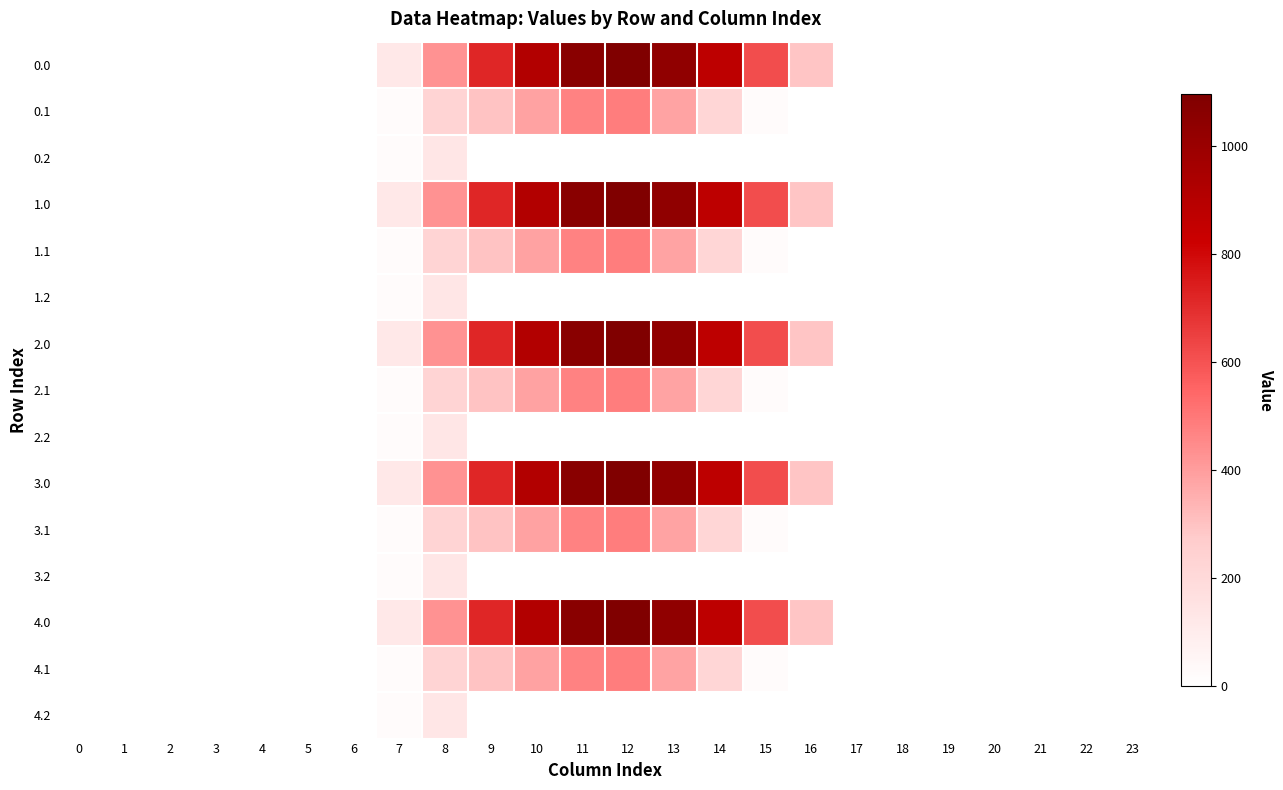

What is the maximum value shown in the chart?

1096.7